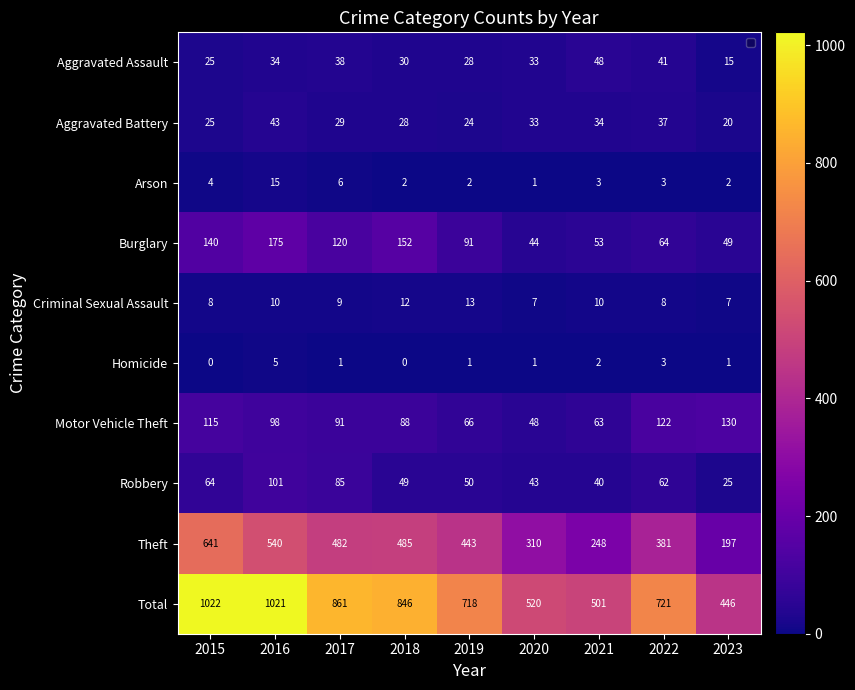

How many distinct data groups are displayed?

10